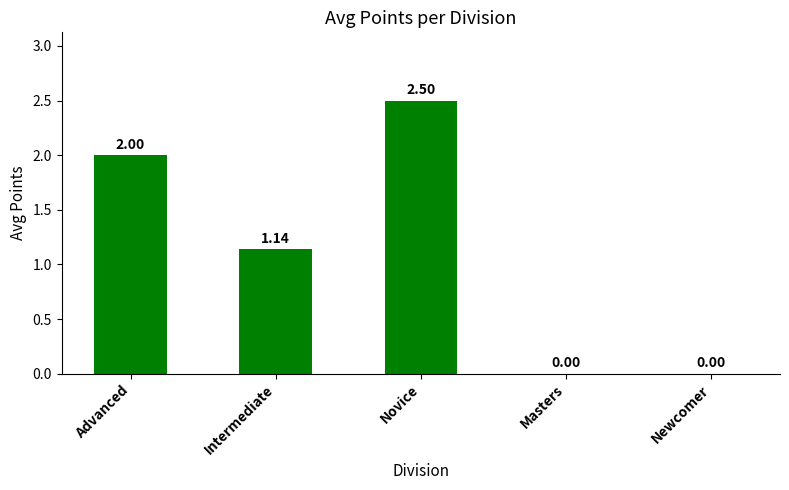

Where does the data first go above 1?

Advanced